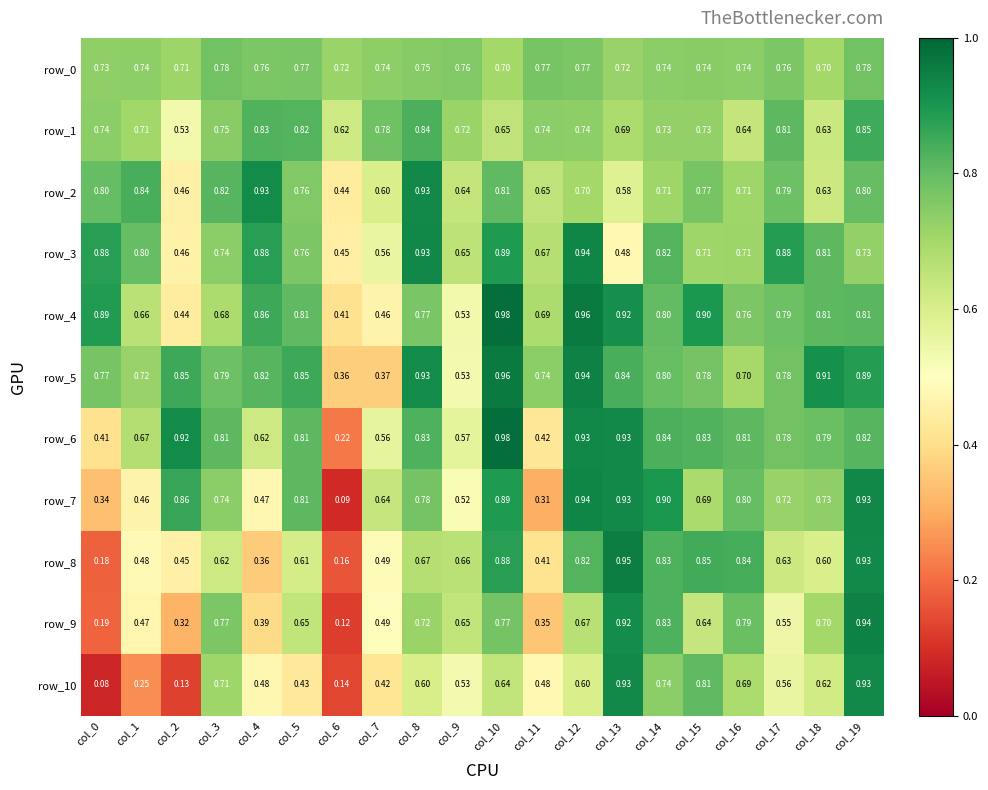

How many distinct data groups are displayed?

11